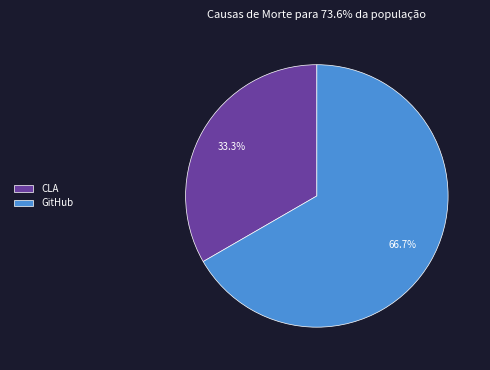

To the nearest percent, what is the difference between the GitHub and CLA slice percentages?

33%